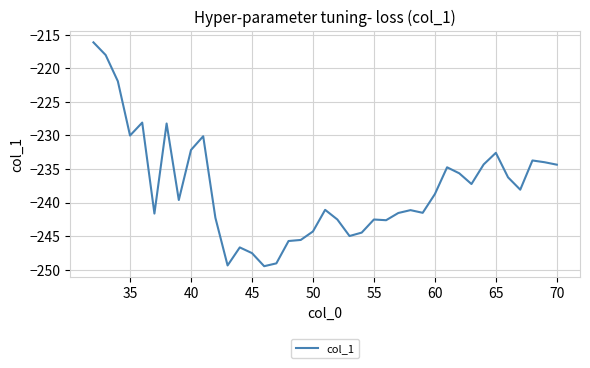

What is the difference between the maximum and minimum values?

33.3